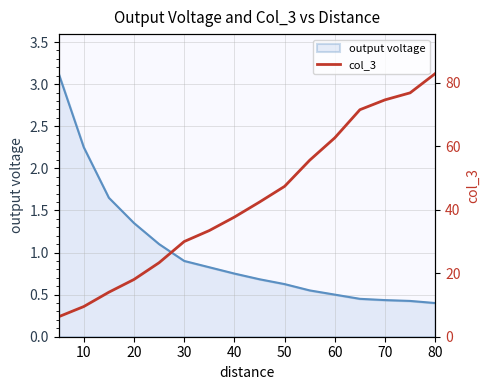

The output voltage series shows 1.8 at 20. True or false?

False